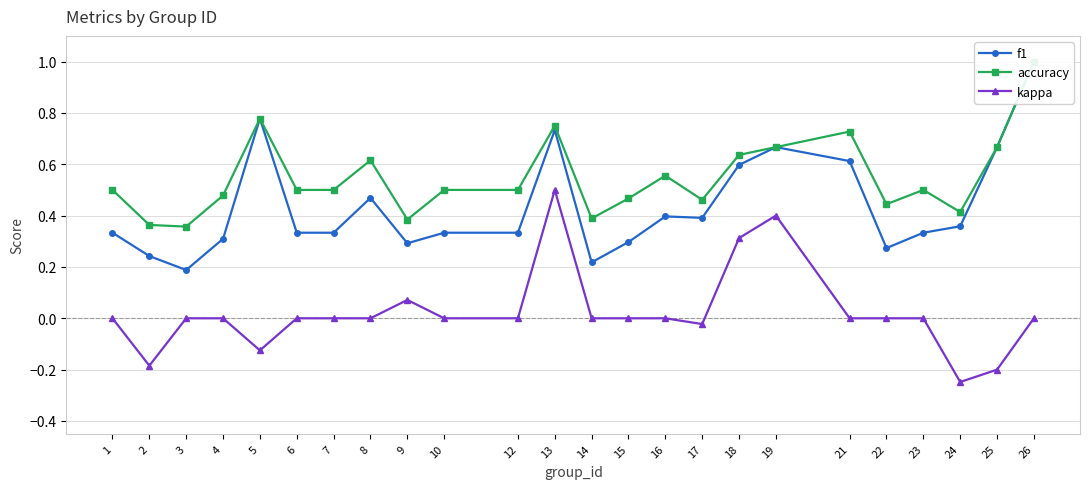

At which category does f1 reach its first local valley?

3